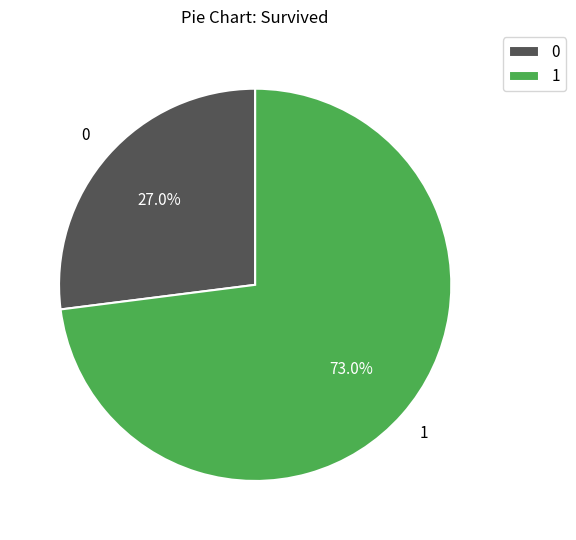

Is there any slice that represents more than half of the pie?

Yes